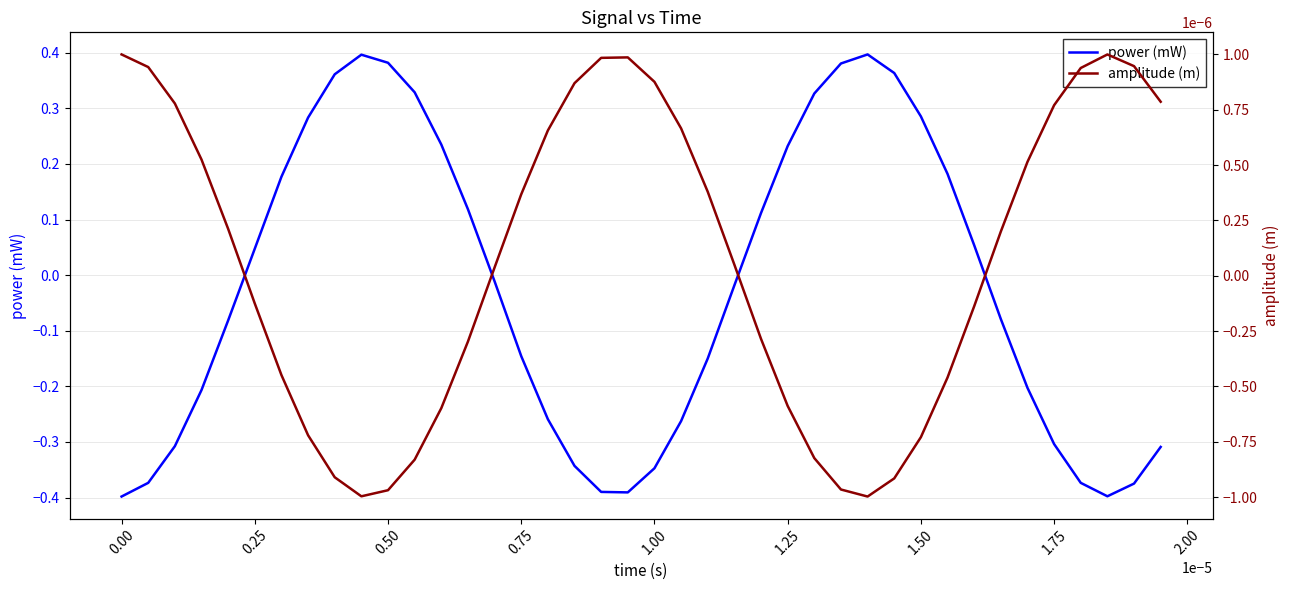

Where does the power (mW) series first go above 0?

0.25